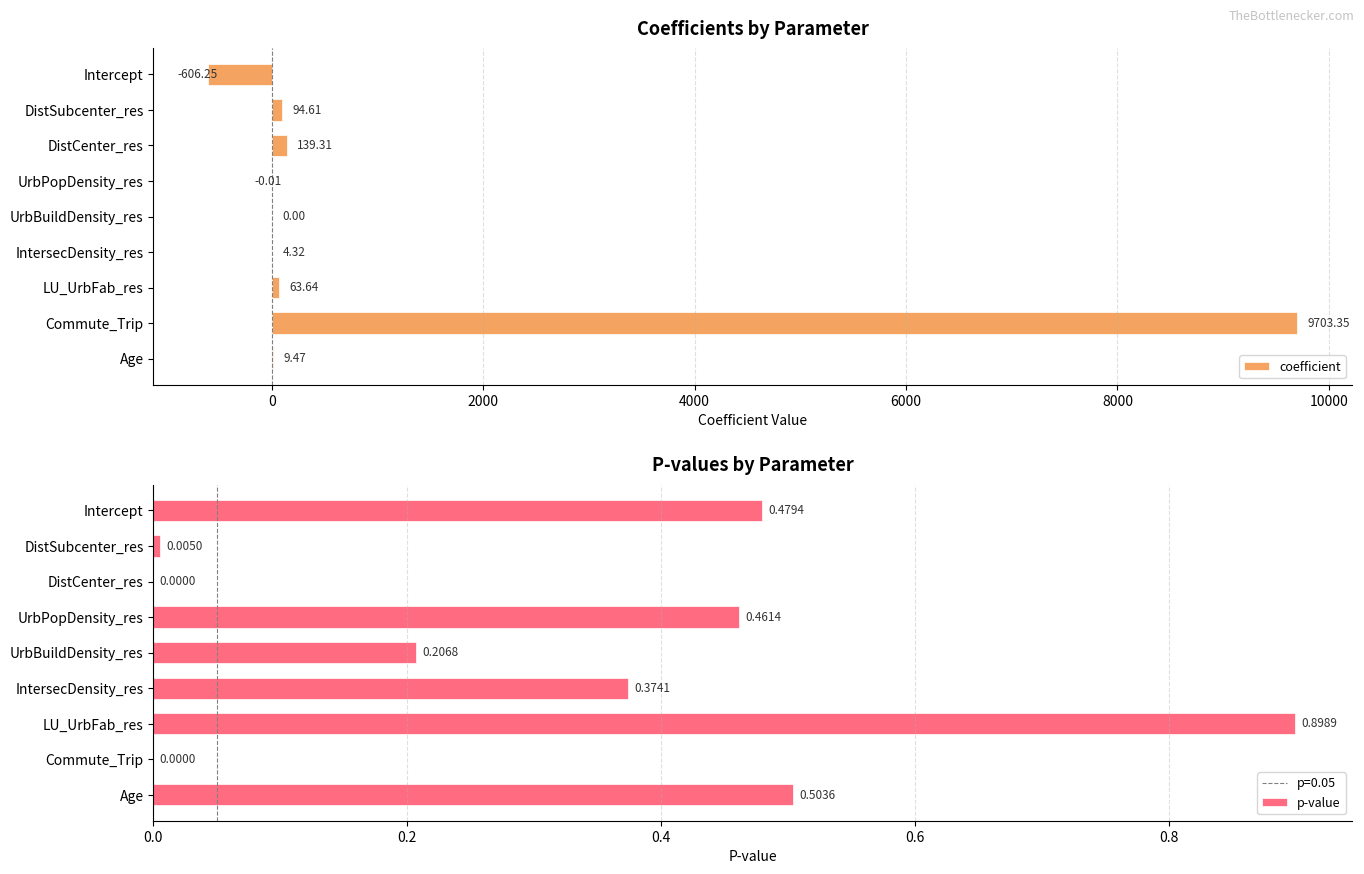

What is the difference between the maximum and minimum values in the coefficient series?

10309.6